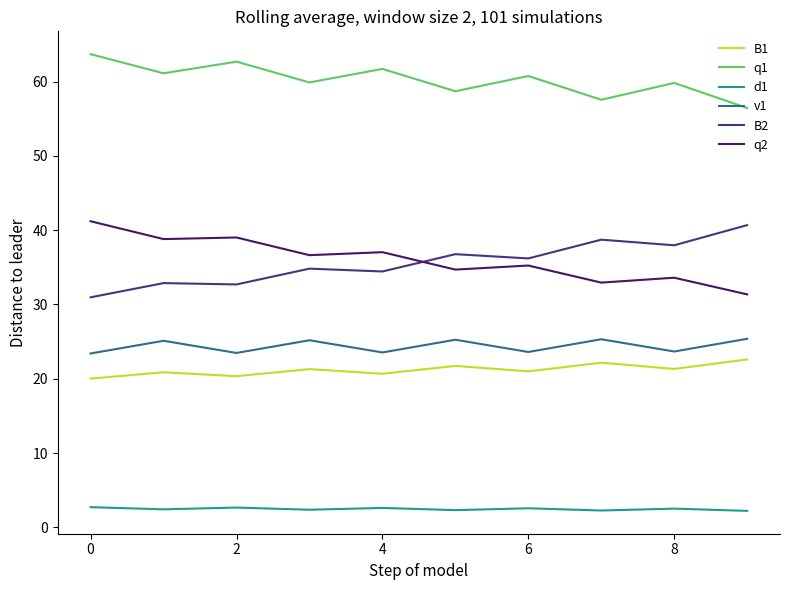

Does the chart have visible grid lines?

No